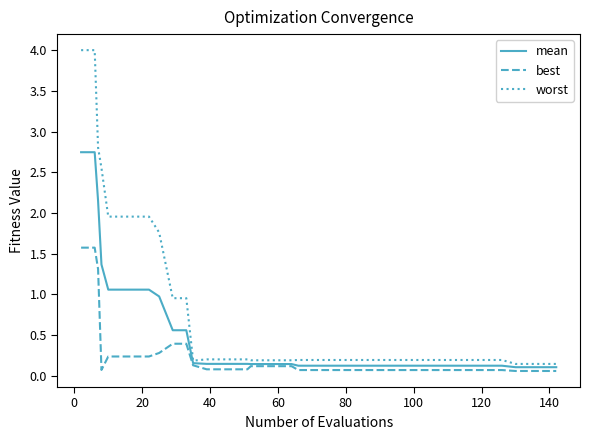

Rank the series by their maximum value, from highest to lowest.

worst, mean, best